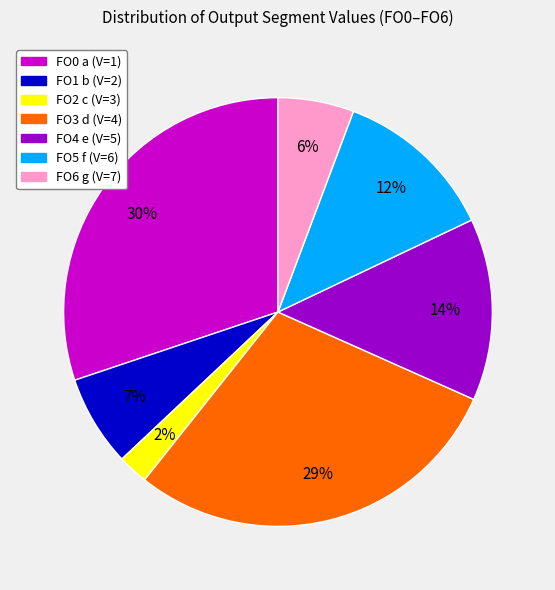

Which slice is the largest?

FO0 a (V=1)